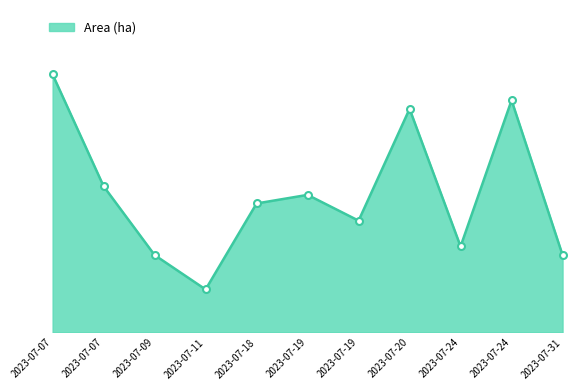

Does the chart have visible grid lines?

No